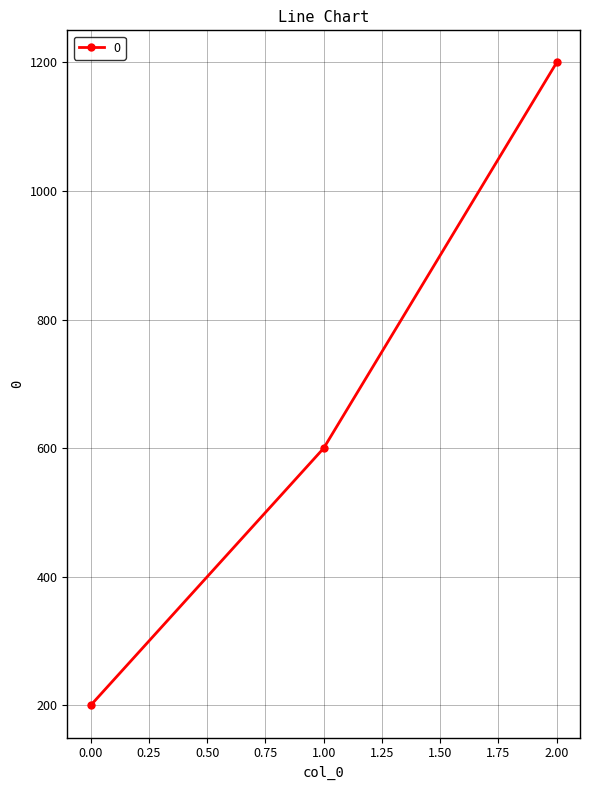

What is the average value?

667